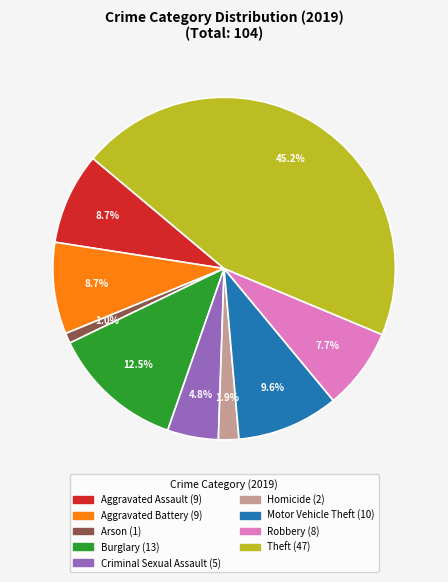

Between Criminal Sexual Assault and Aggravated Assault, which is larger?

Aggravated Assault